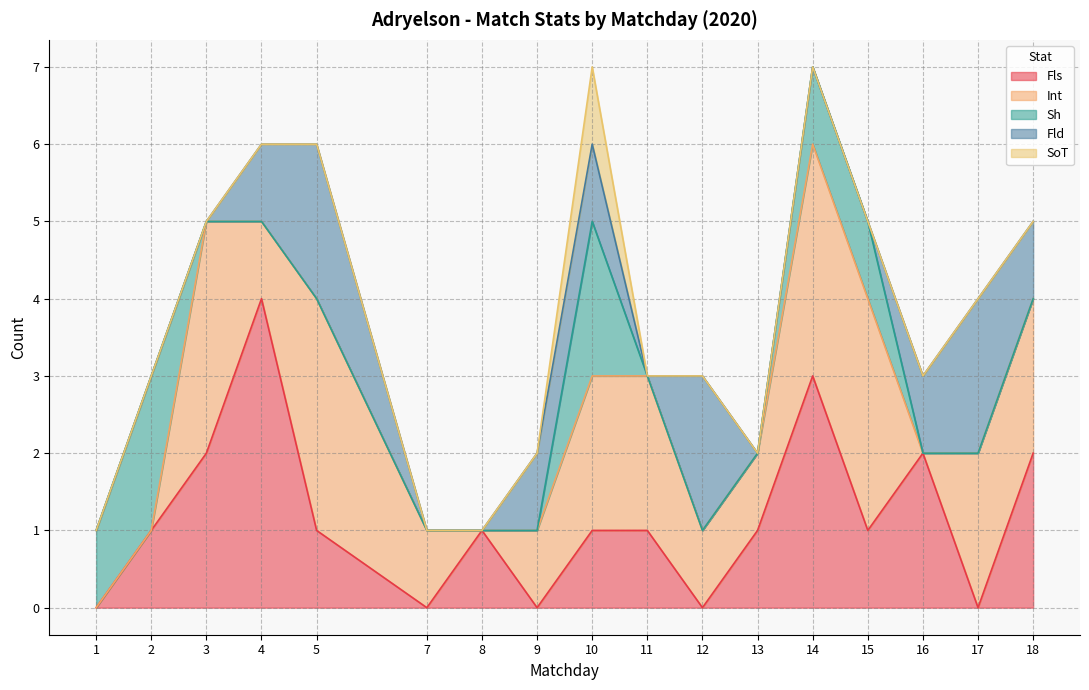

True or false: Int and Sh cross at least once.

True